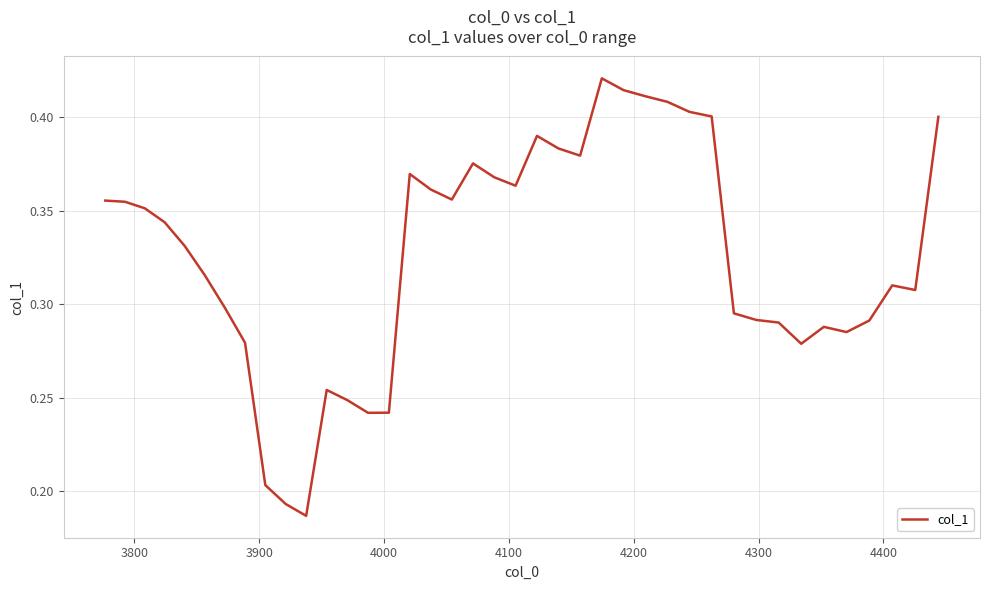

Count the number of data series in this chart.

1